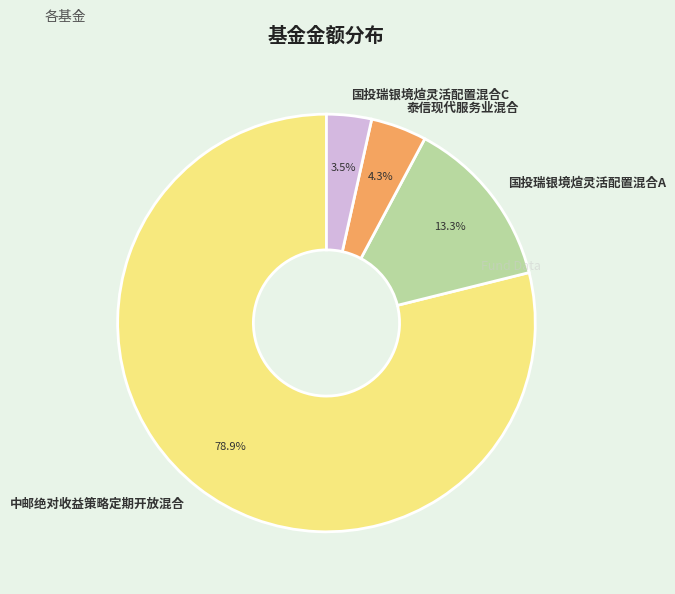

To the nearest percent, what portion does 中邮绝对收益策略定期开放混合 represent?

79%